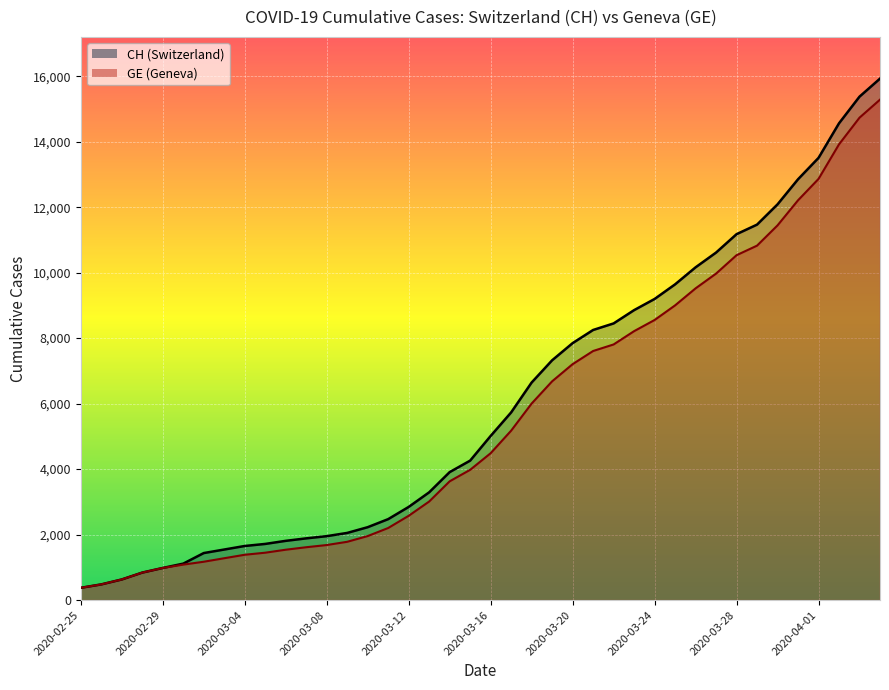

The CH series shows 5731 at 2020-03-17. True or false?

True